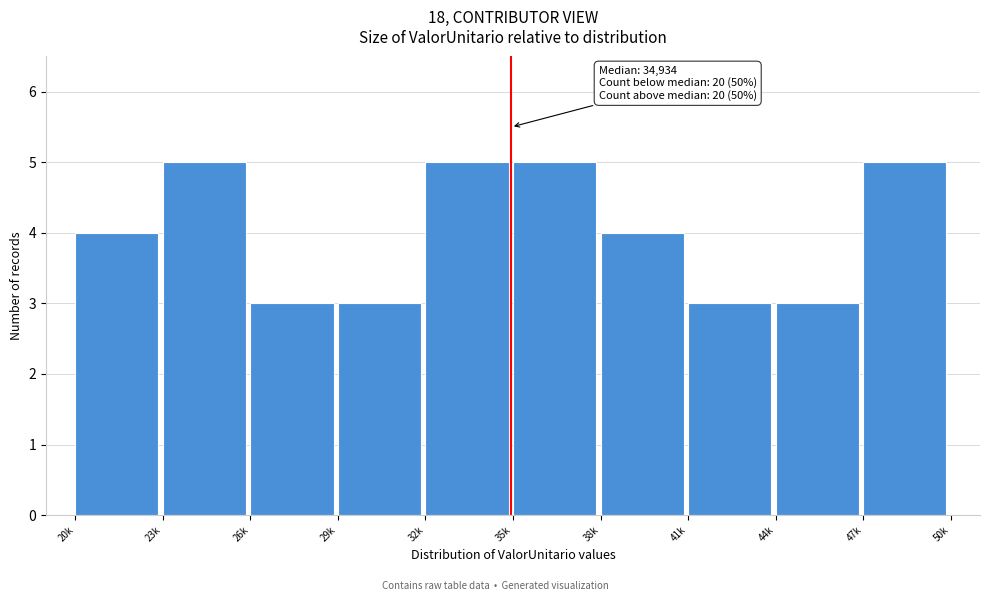

Reading left to right, transcribe all the data shown in this chart.

4	5	3	3	5	5	4	3	3	5